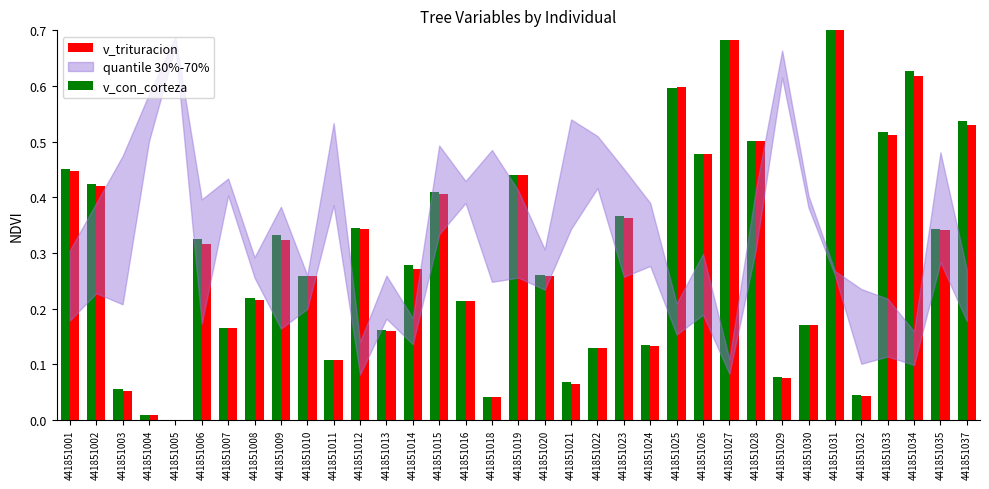

What is the sum of all v_trituracion values?

10.4